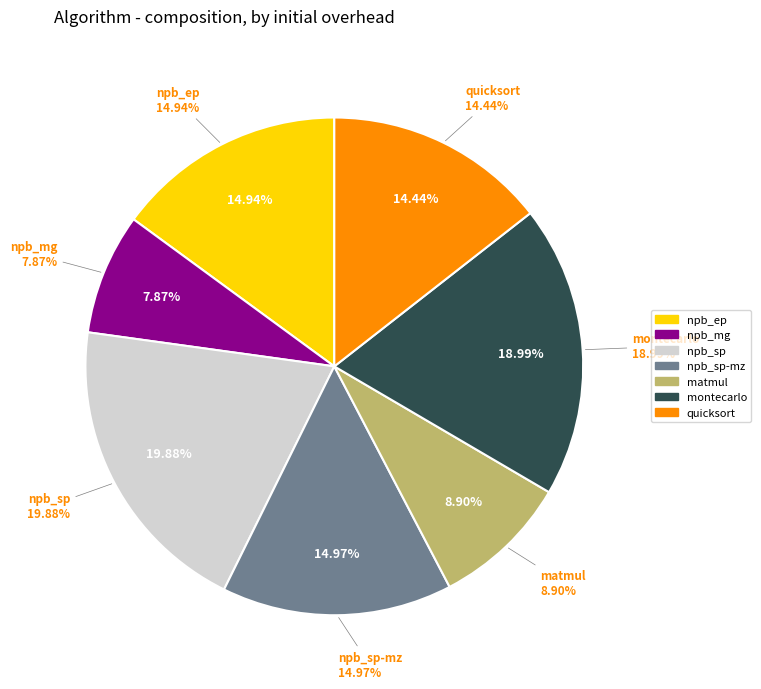

To the nearest percent, what portion does npb_mg represent?

8%